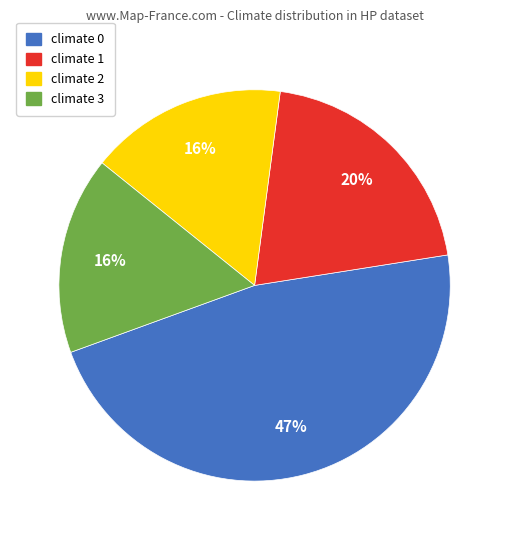

Combined, do climate 1 and climate 3 account for over 50%?

No